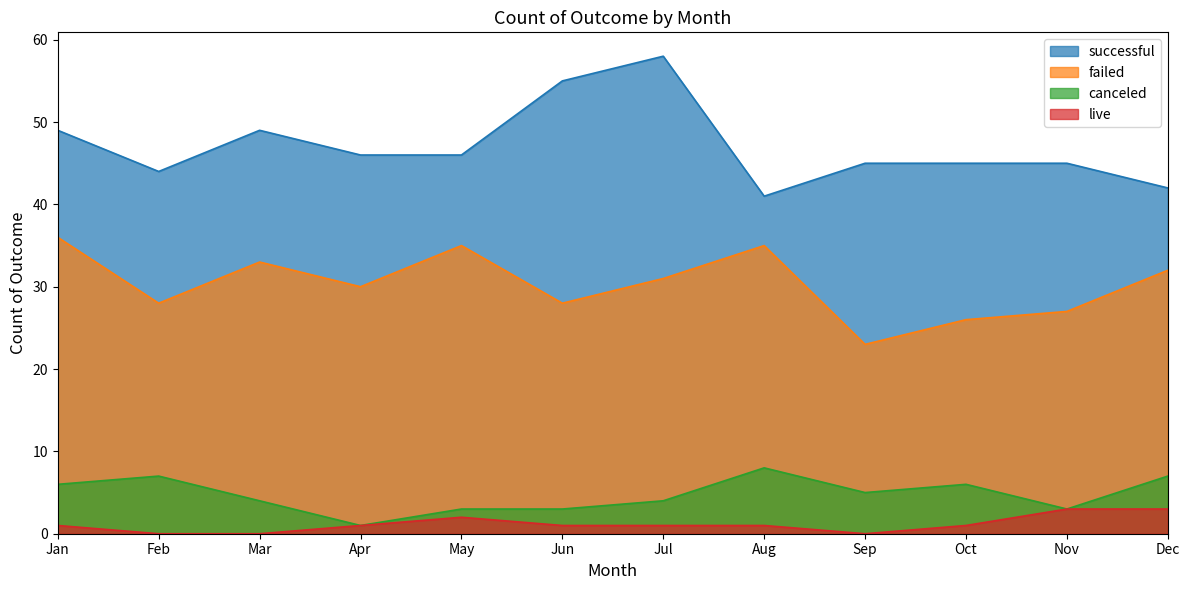

What is the difference between the failed values at Mar and Jan?

3